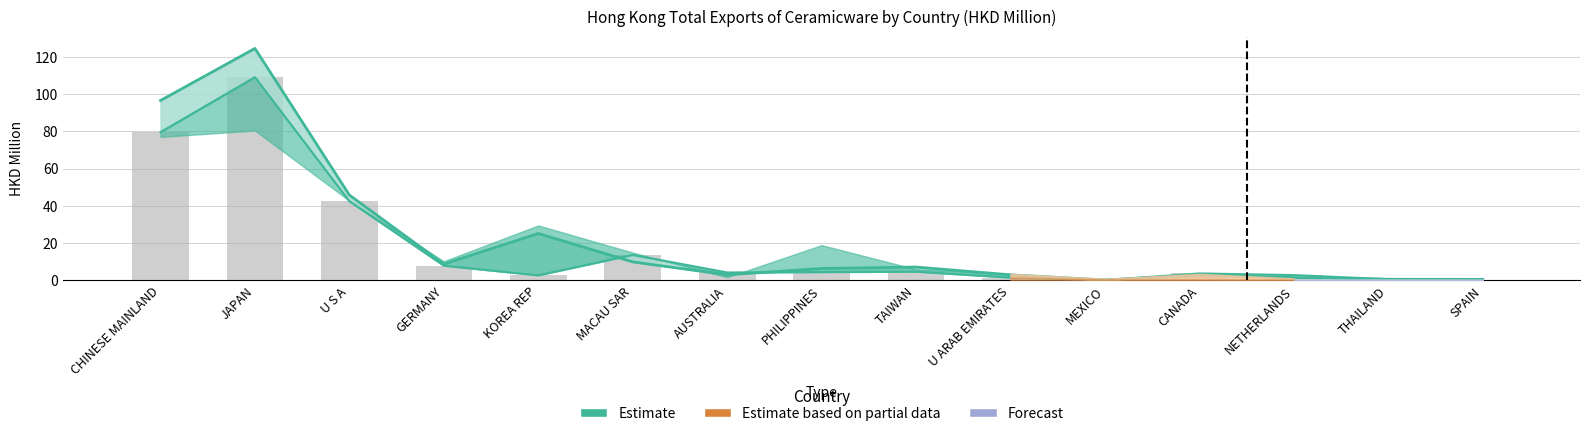

Reading left to right, transcribe all the data shown in this chart.

201812 (HKD M): CHINESE MAINLAND=96.6	JAPAN=124.6	U S A=45.8	GERMANY=8.8	KOREA REP=25.2	MACAU SAR=10.0	AUSTRALIA=3.0	PHILIPPINES=6.4	TAIWAN=7.2	U ARAB EMIRATES=3.0	MEXICO=0.2	CANADA=2.9	NETHERLANDS=1.5	THAILAND=0.6	SPAIN=0.6
201712 (HKD M): CHINESE MAINLAND=79.6	JAPAN=109.1	U S A=42.5	GERMANY=7.9	KOREA REP=2.8	MACAU SAR=13.7	AUSTRALIA=4.3	PHILIPPINES=4.5	TAIWAN=4.7	U ARAB EMIRATES=1.5	MEXICO=0.2	CANADA=3.8	NETHERLANDS=2.9	THAILAND=0.7	SPAIN=0.3